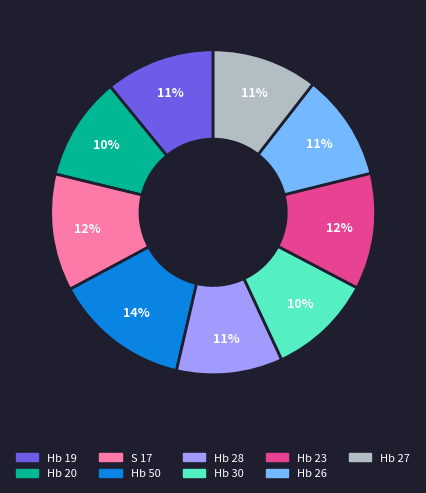

Is the sum of Hb 26 and Hb 19 greater than half?

No